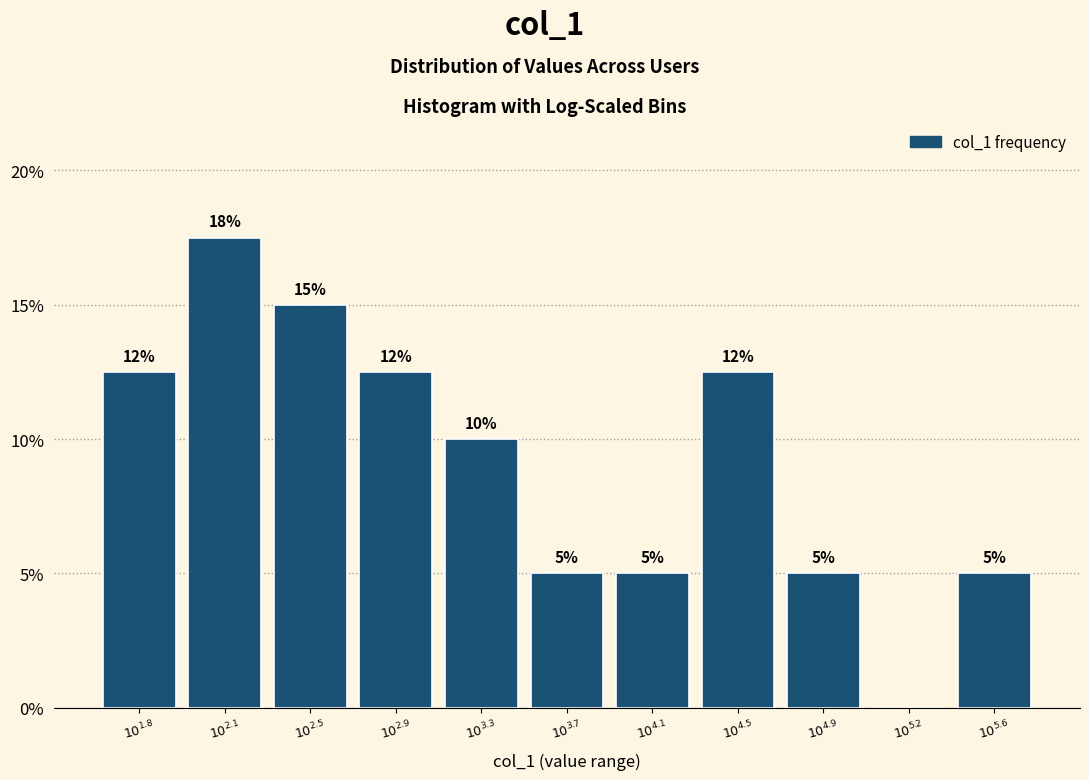

What is the maximum value shown in the chart?

17.5